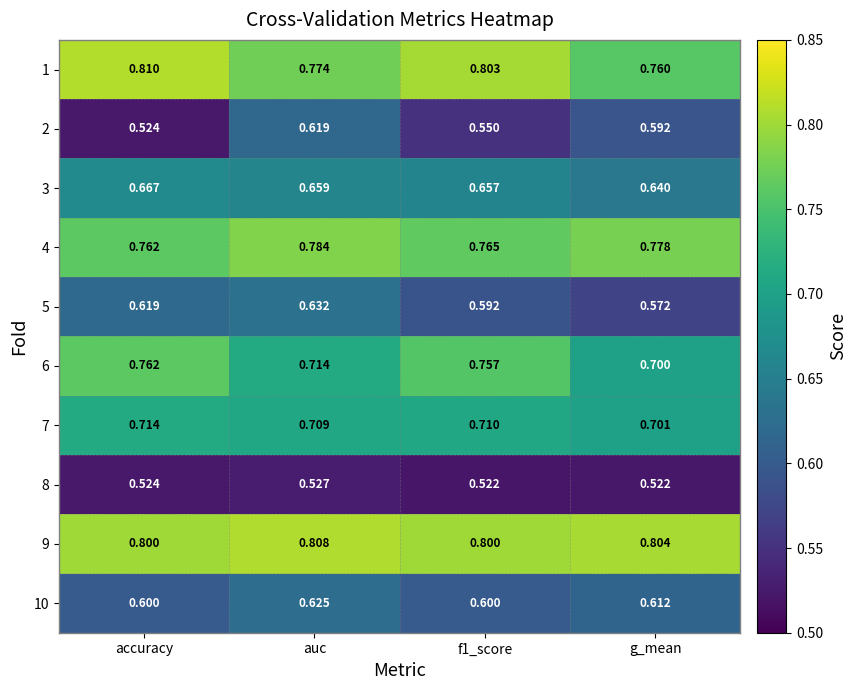

Where is 7 nearest to the value 0?

g_mean